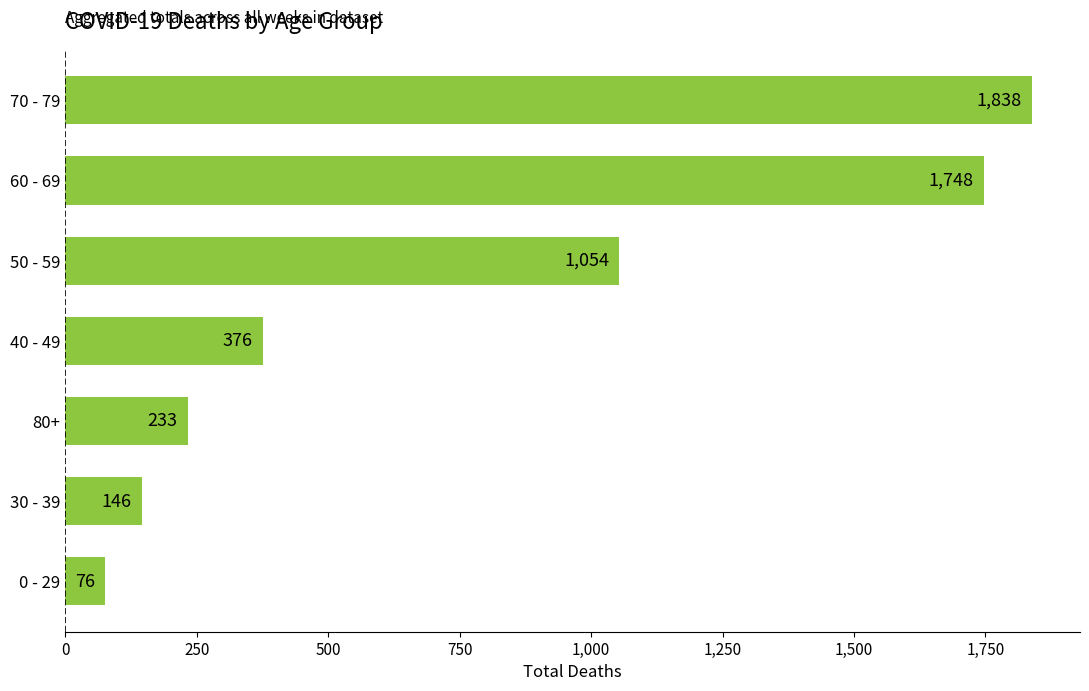

What is the sum of all values?

5471